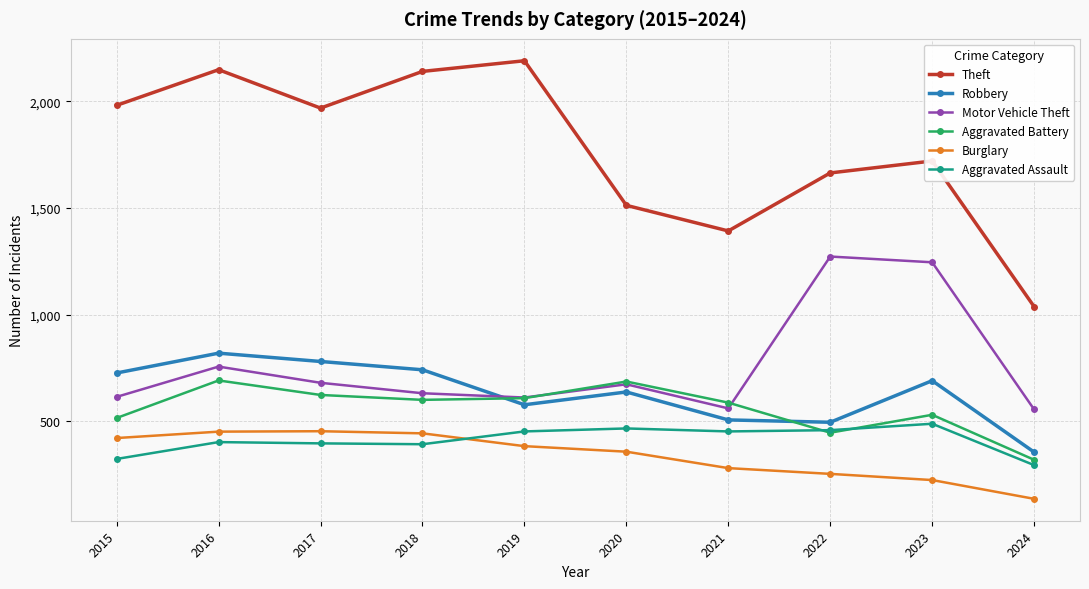

Where is the first local maximum for Theft?

2016